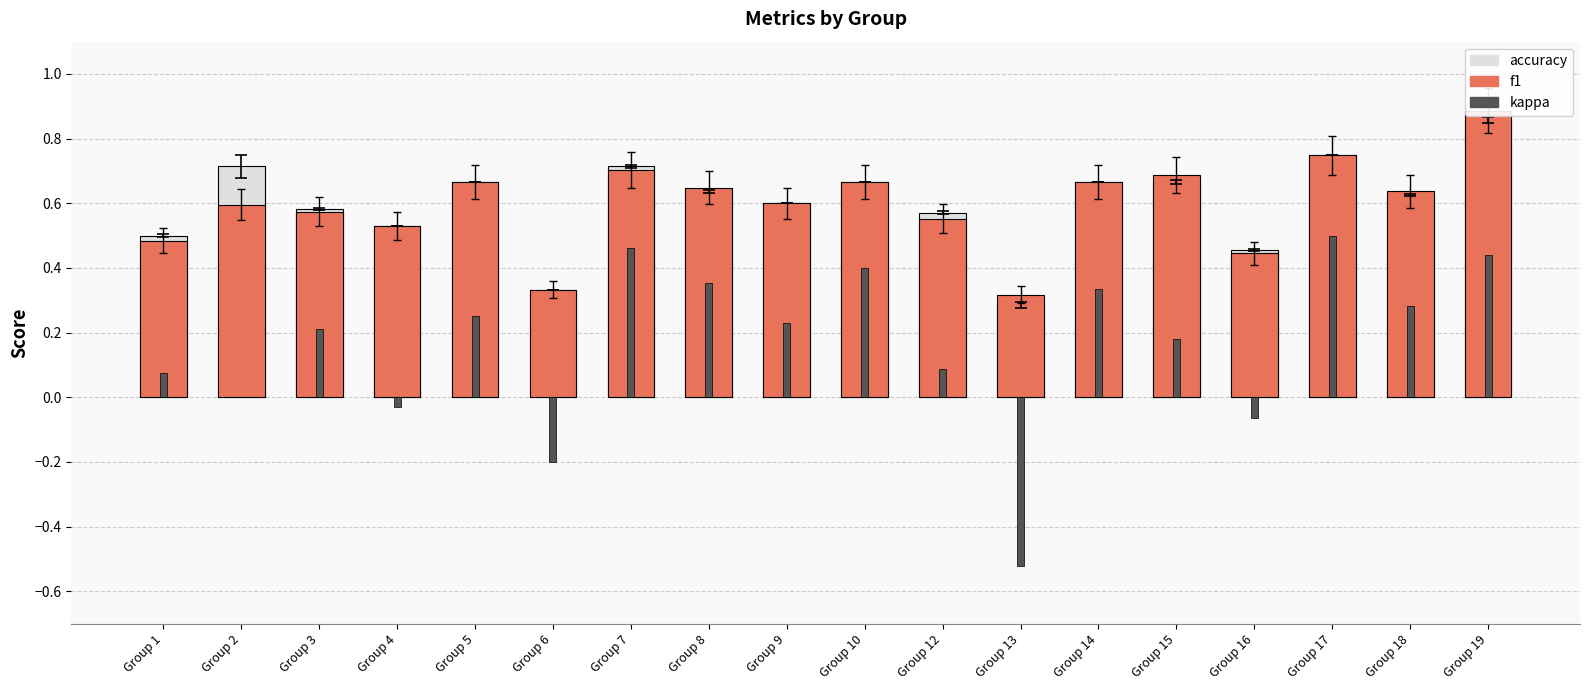

Are the bars horizontal?

No